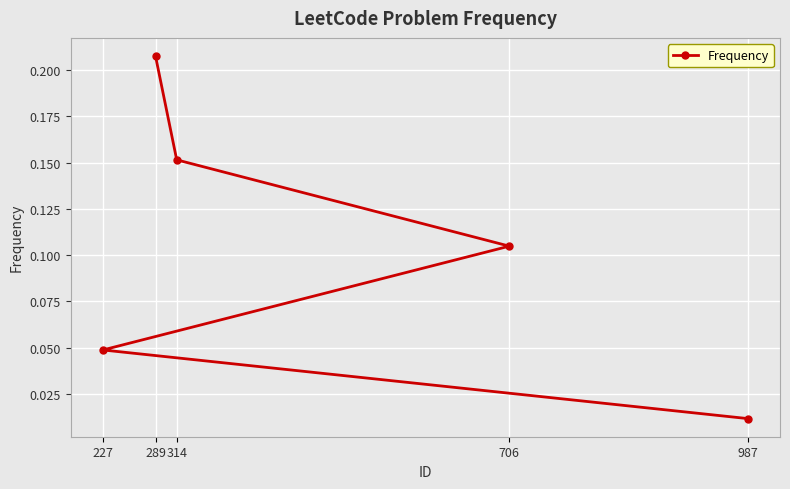

What is the average value?

0.1